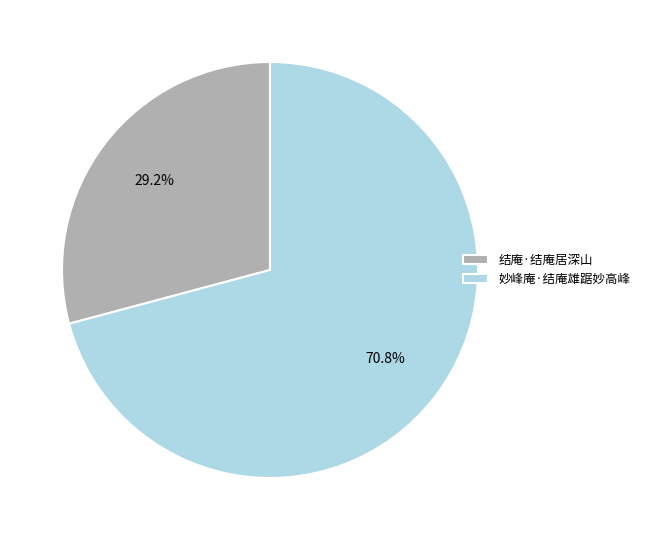

True or false: 妙峰庵·结庵雄踞妙高峰 accounts for 71% of the total.

True